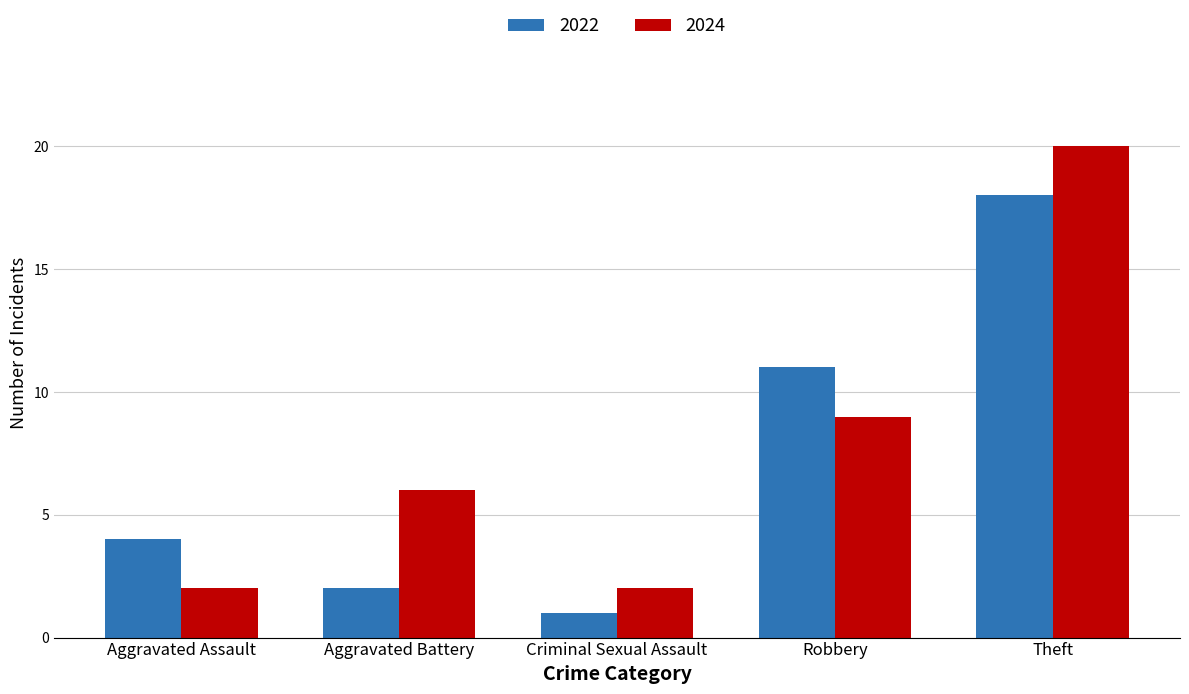

Does the chart contain stacked bars?

No